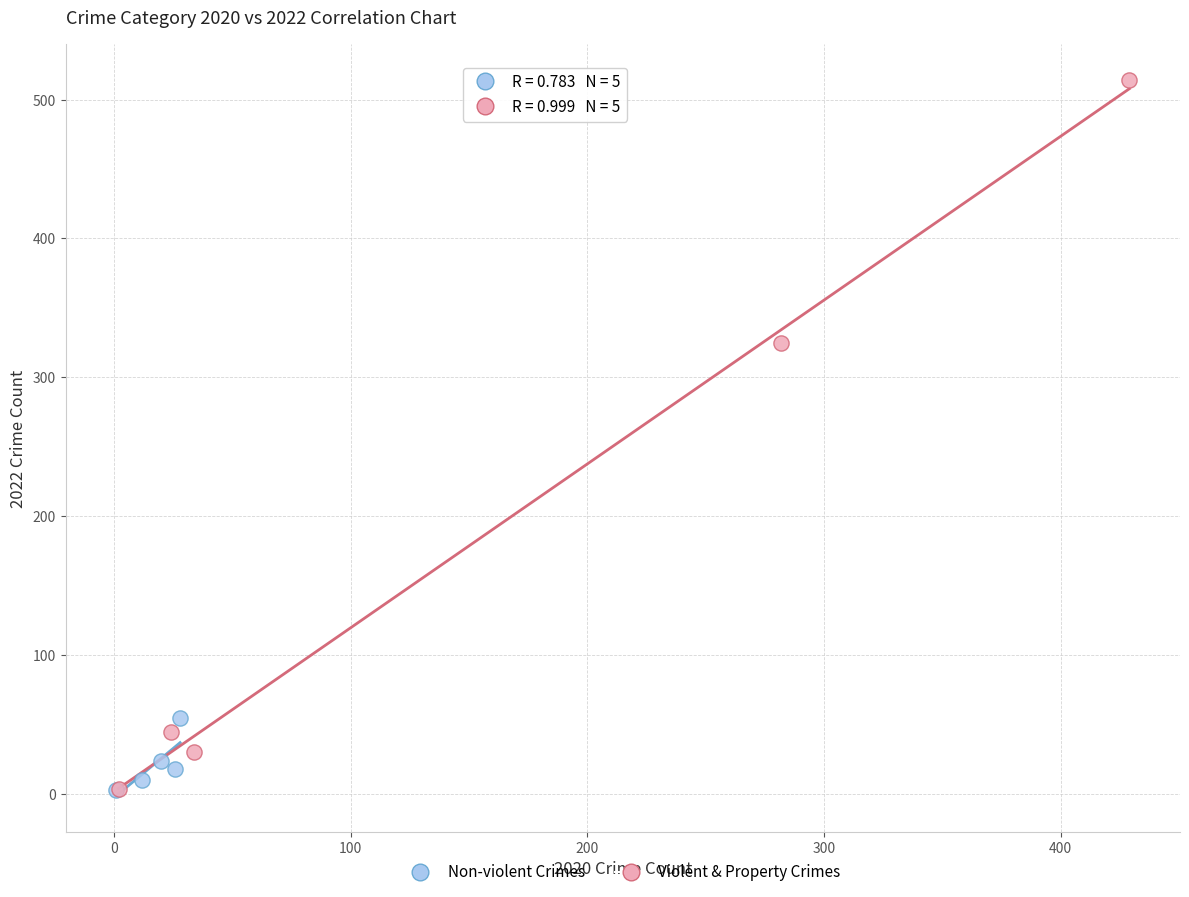

What are all the series names shown in the legend?

Non-violent Crimes, Violent & Property Crimes